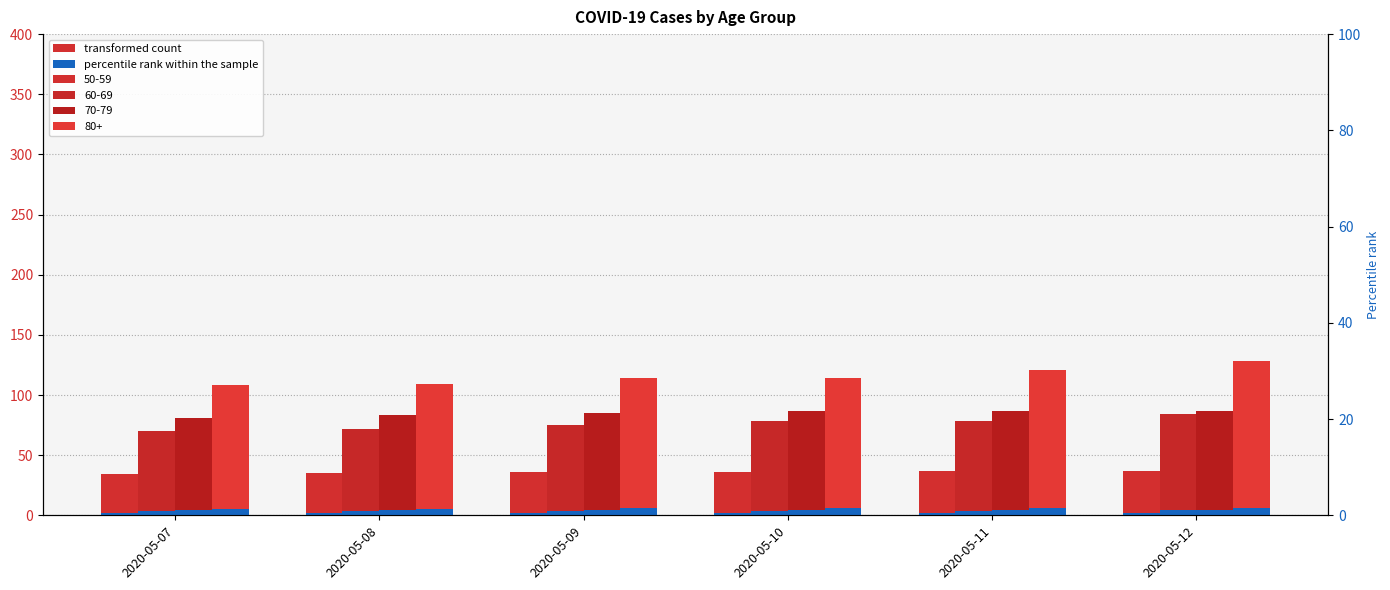

What is the difference between the second highest and second lowest values?

0.1